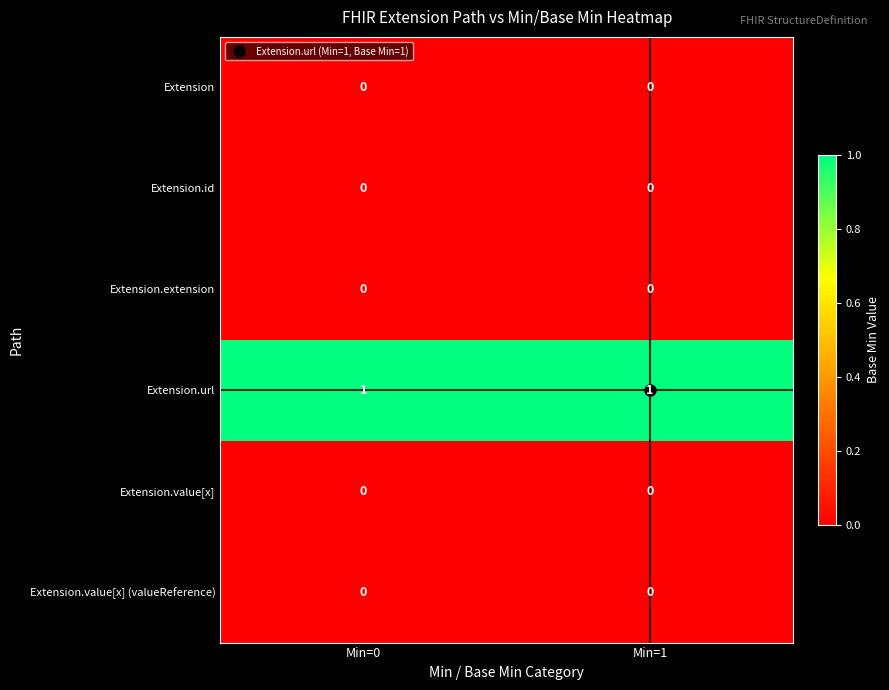

Which series has the largest total across all categories?

Extension.url